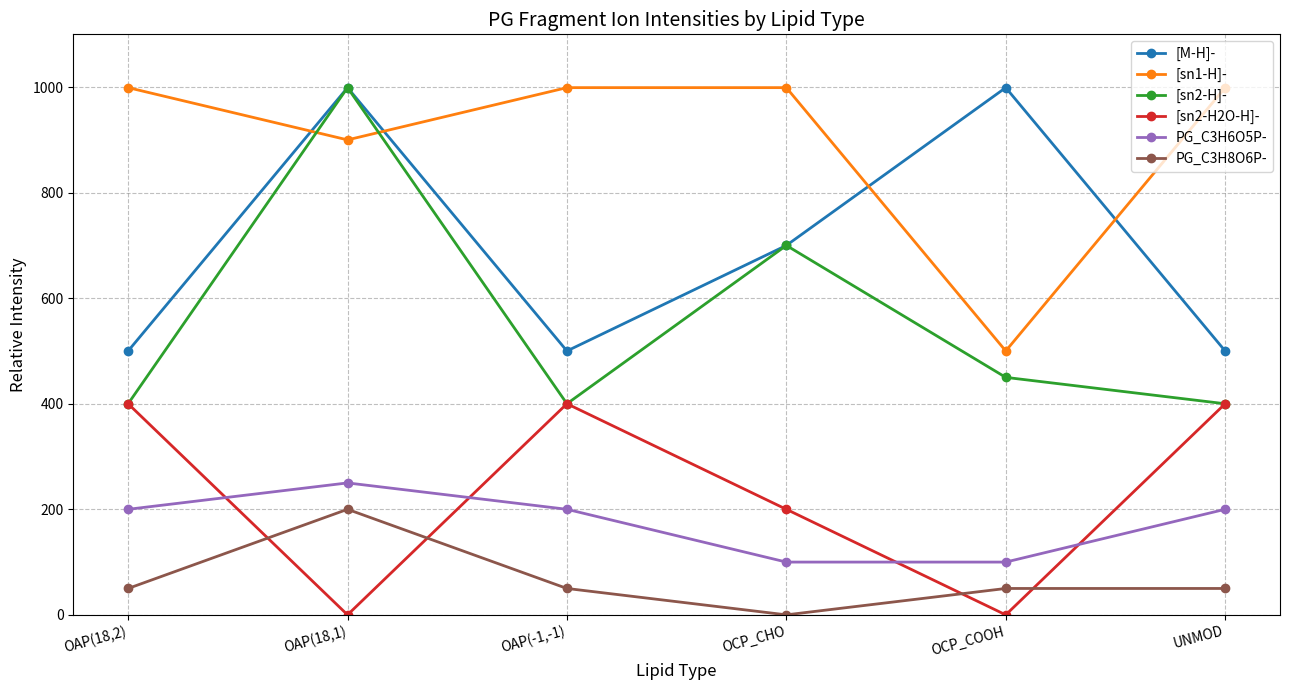

Between OAP(18,2) and OCP_CHO, which series saw the biggest shift?

[sn2-H]-